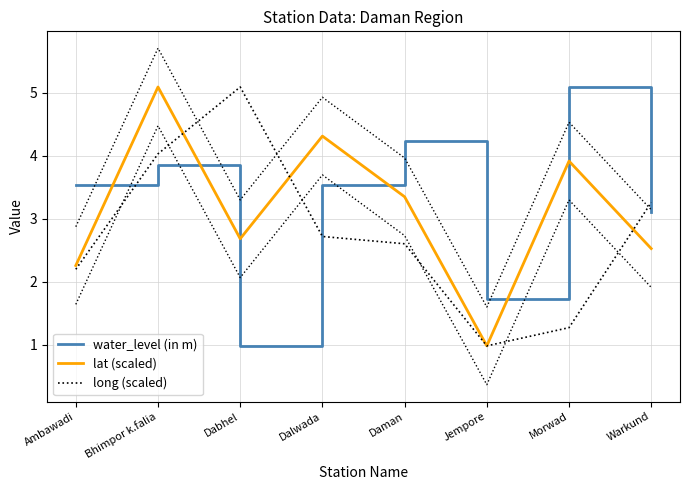

True or false: water_level (in m) and lat (scaled) intersect in this chart.

True